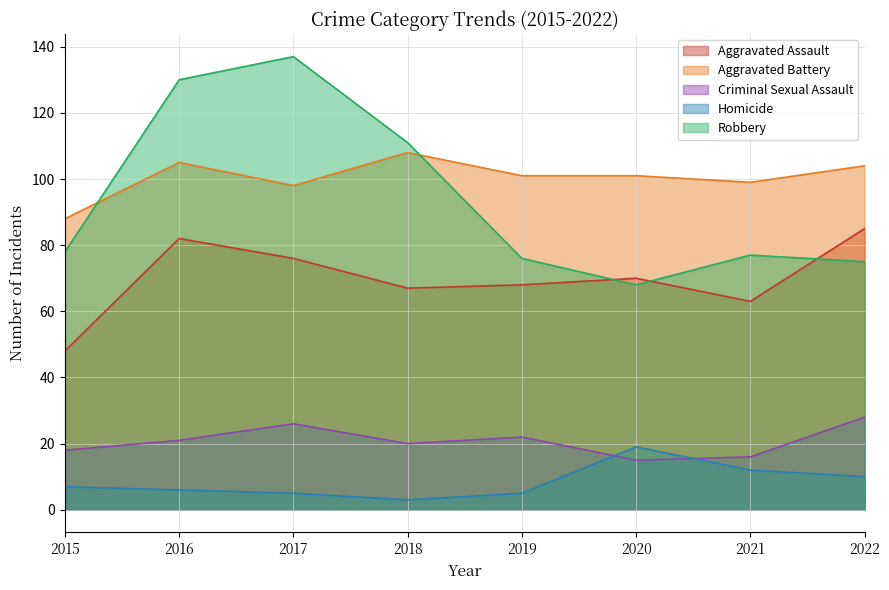

Where is the first local minimum for Criminal Sexual Assault?

2018